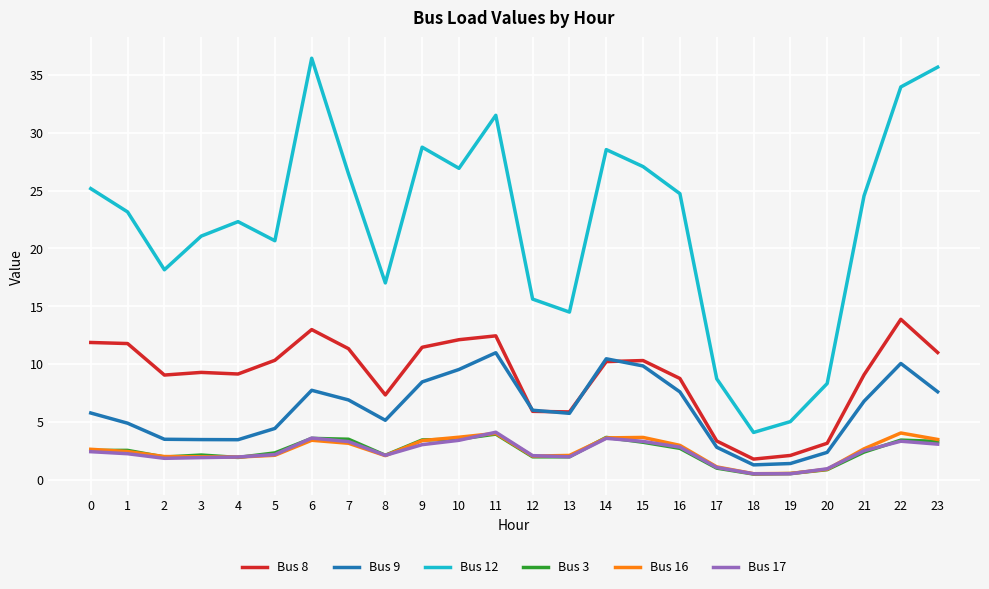

The Bus 9 series shows 10.6 at 16. True or false?

False